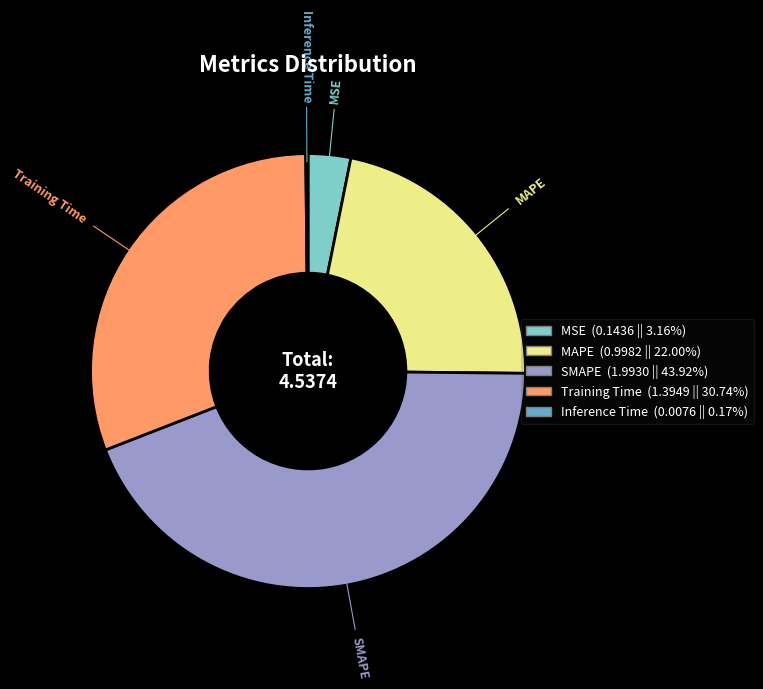

Combined, do SMAPE and MSE account for over 50%?

No